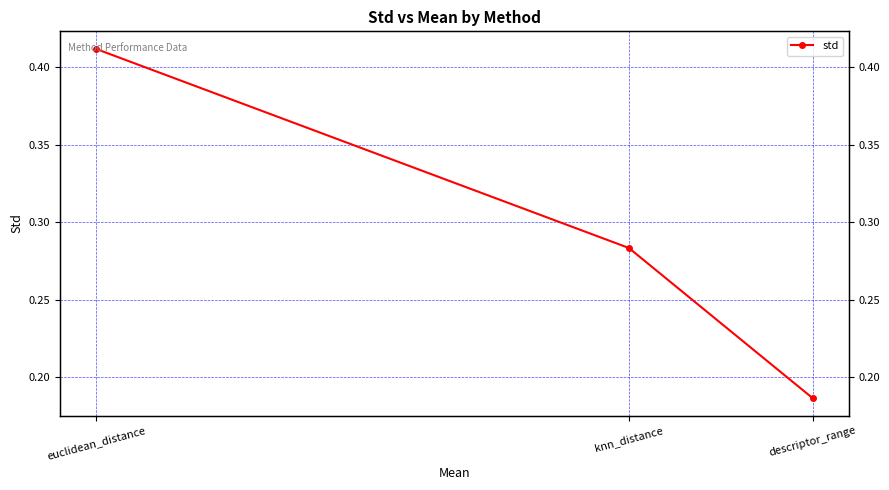

What is the label of the 1st point from the left?

euclidean_distance